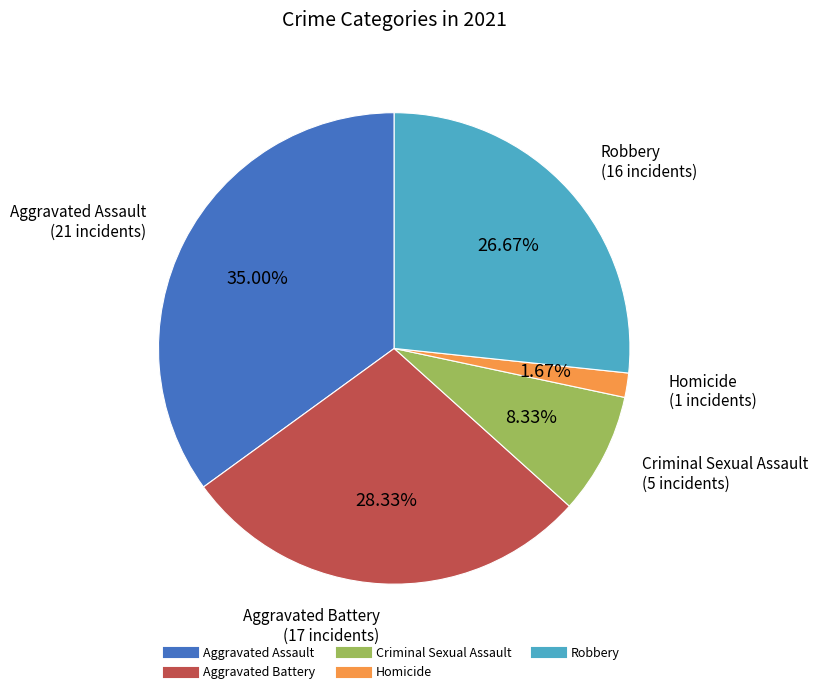

Is there a majority slice in this chart?

No